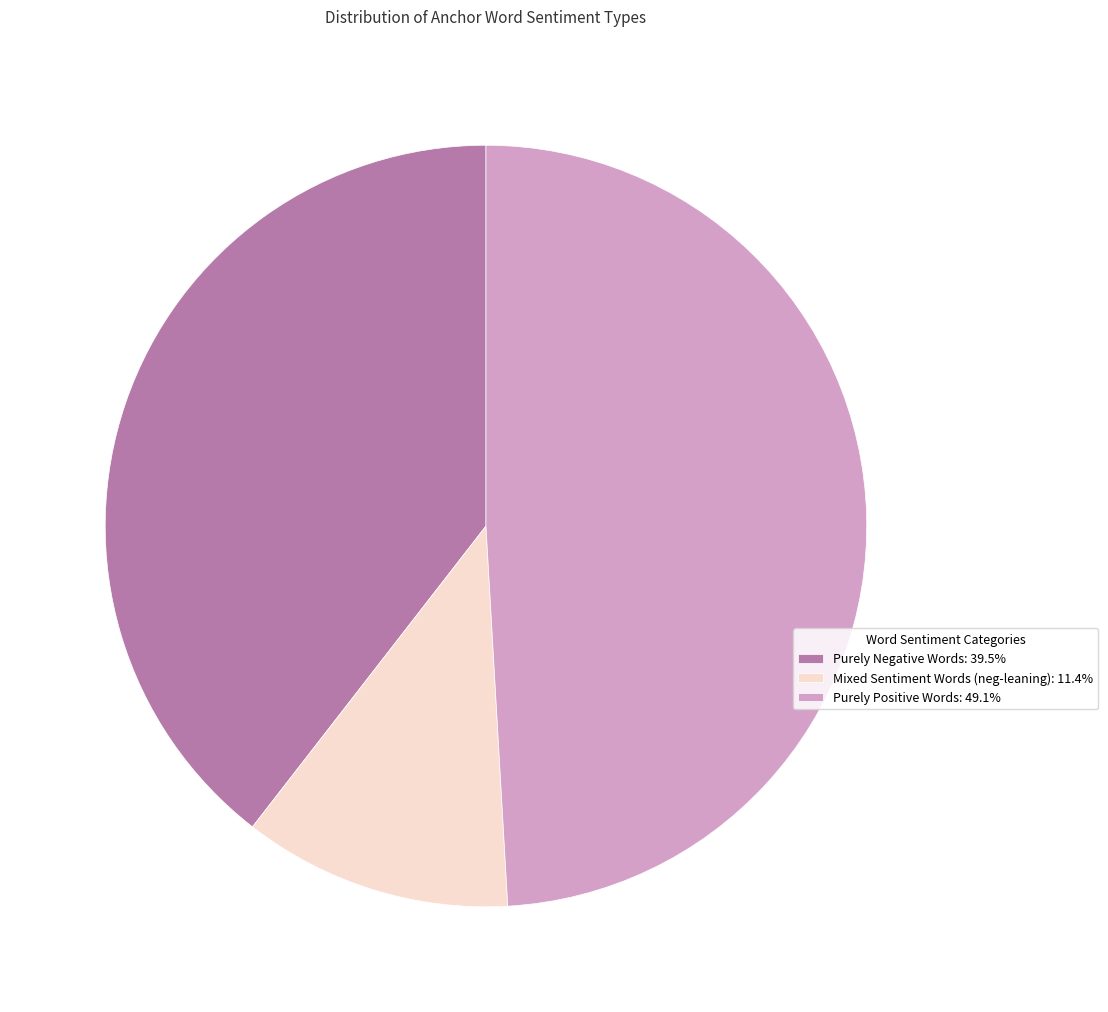

Is there any slice that represents more than half of the pie?

No